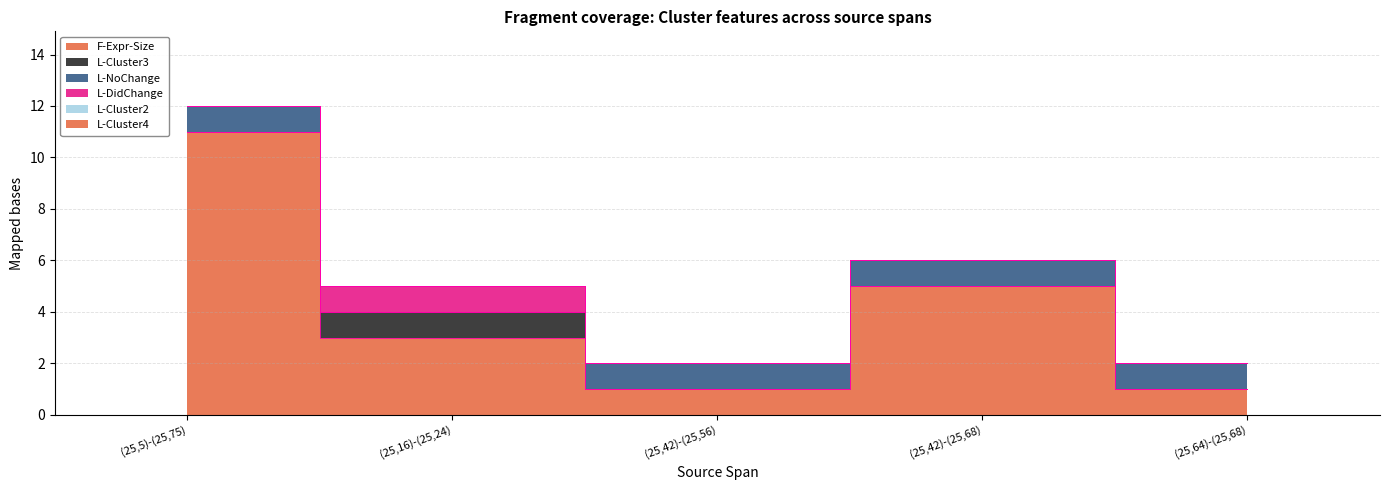

Where is L-NoChange nearest to the value 0?

(25,16)-(25,24)